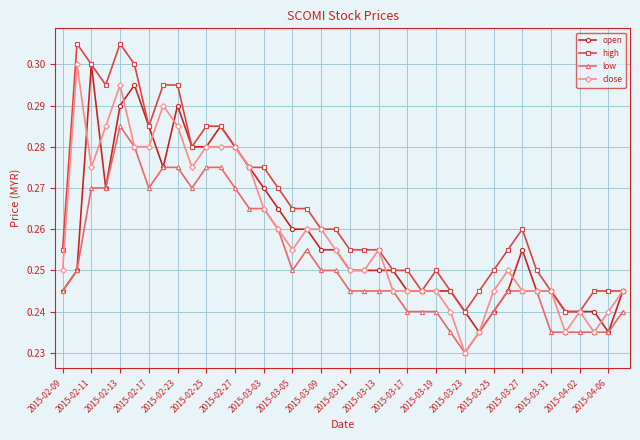

At how many categories does at least one series exceed 0?

40